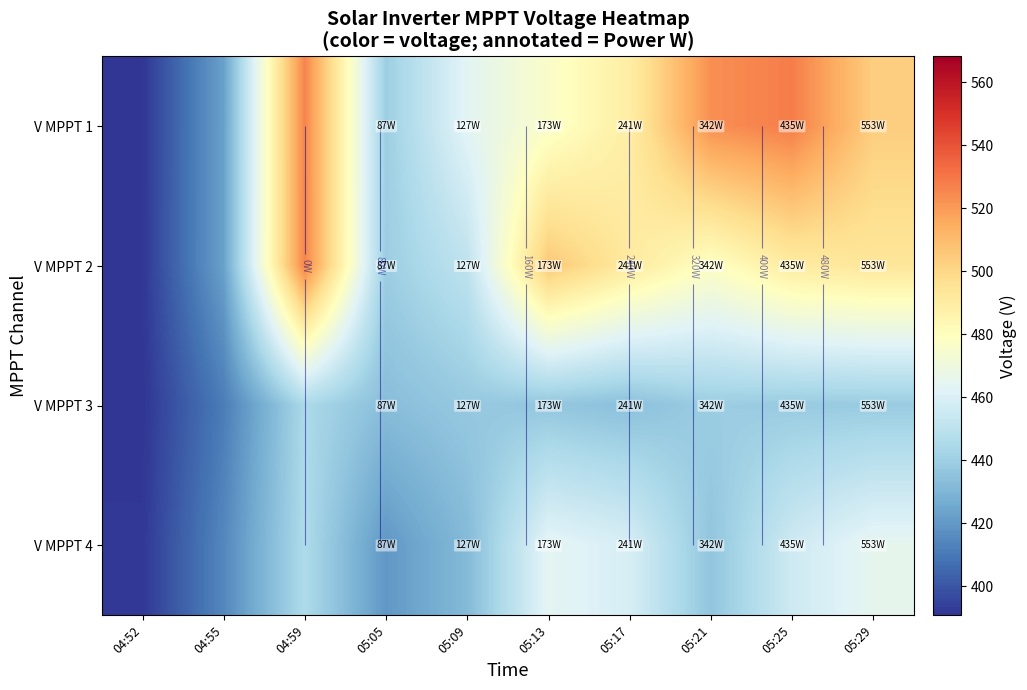

The V MPPT 3 series shows 267.5 at 04:52. True or false?

False